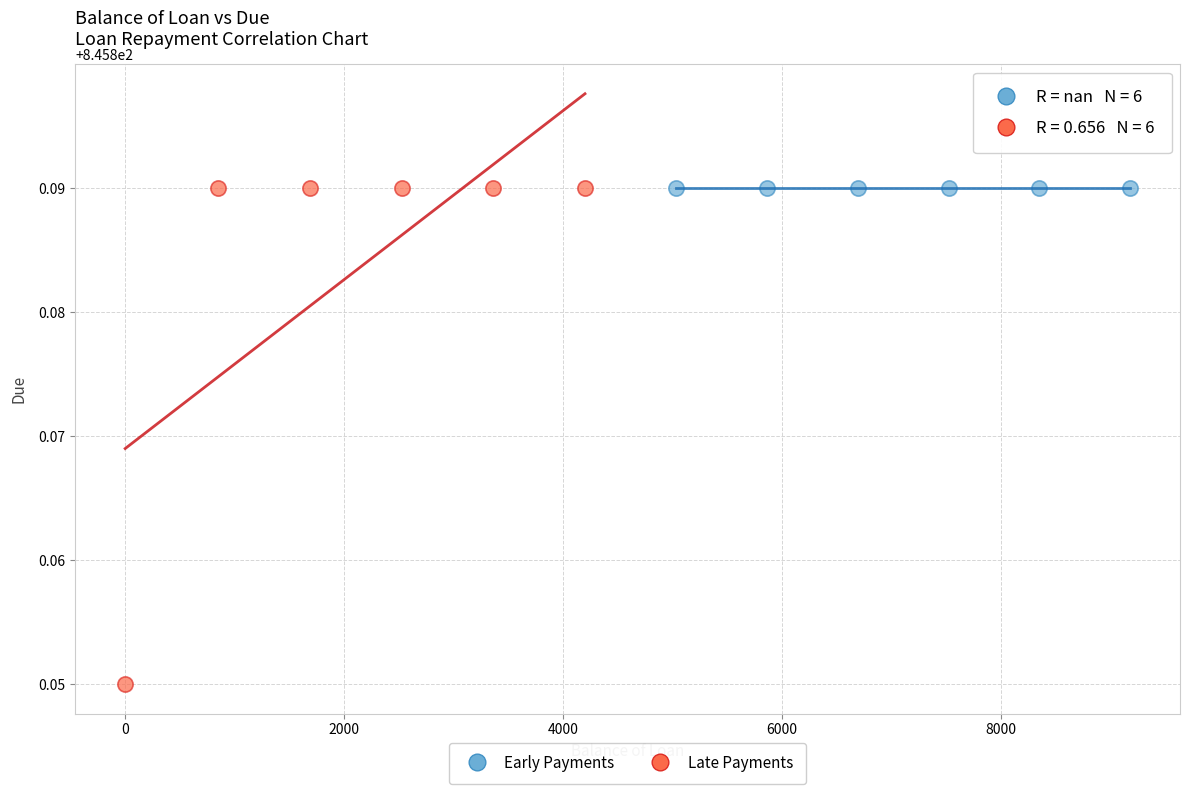

Which series reaches the minimum Y coordinate?

Late Payments